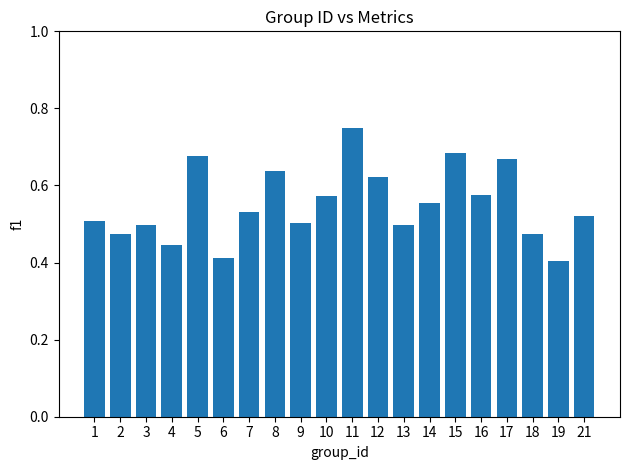

Count the values in the range 0 to 1.

20